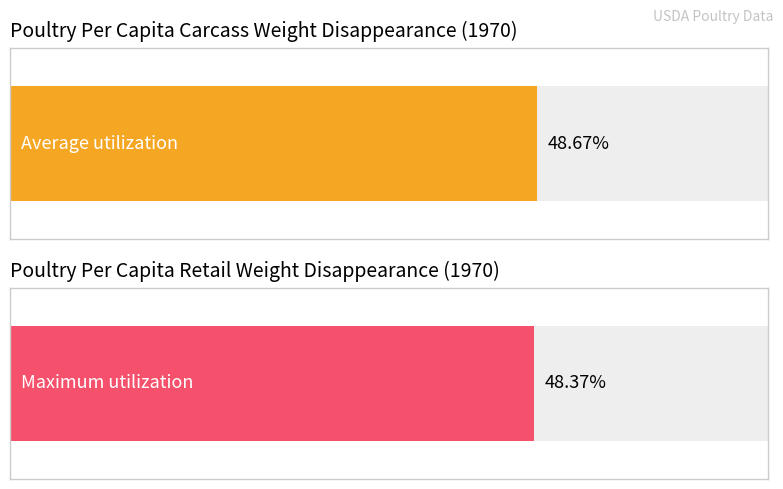

Is it true that Average utilization equals 23.8 at 1970?

False